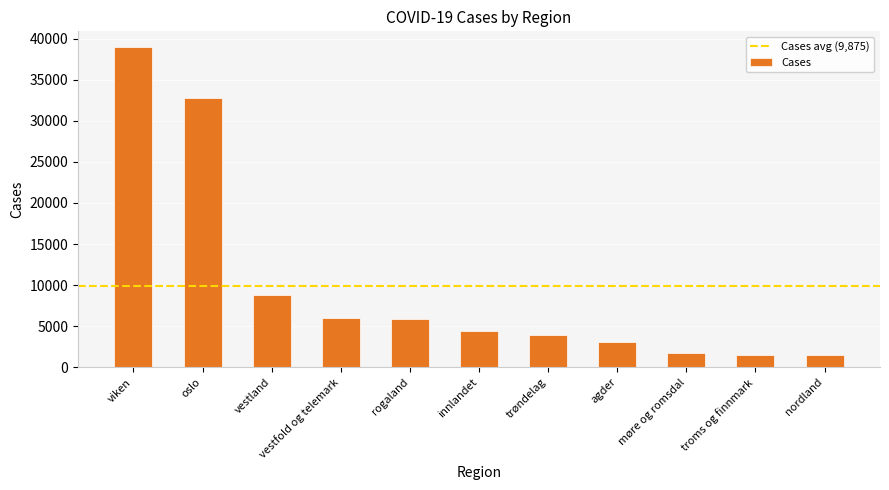

What is the greatest value displayed?

38932